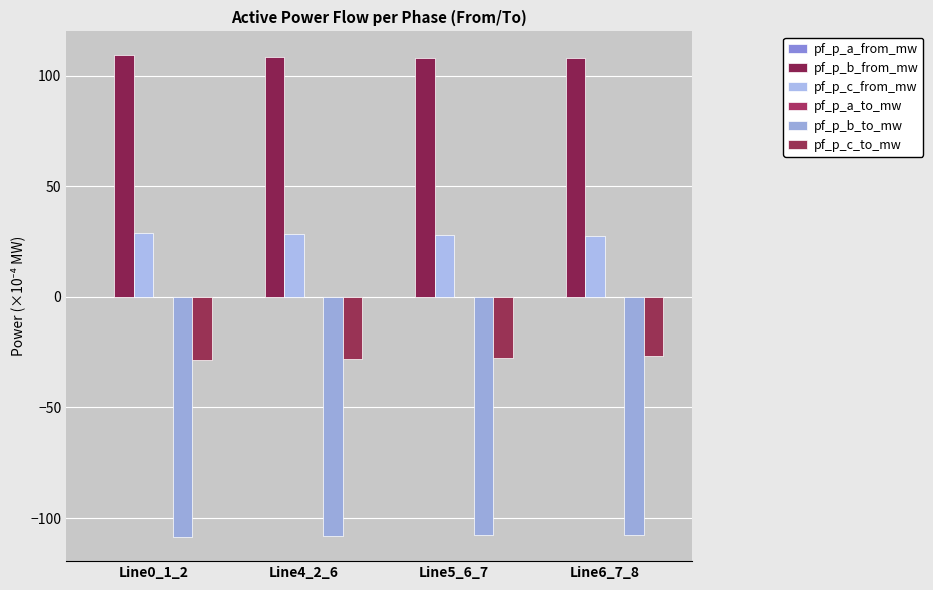

Count the number of data series in this chart.

6